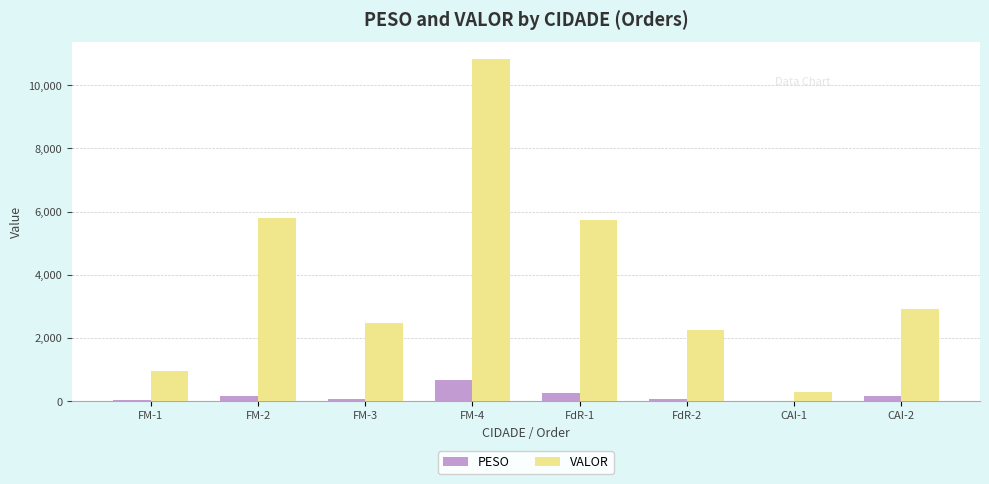

Which series changed the most between CAI-1 and CAI-2?

VALOR